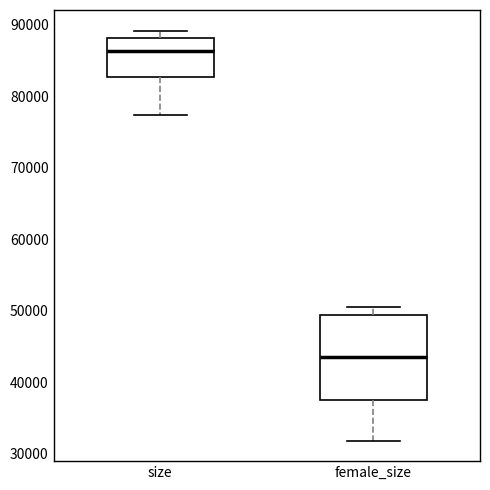

Which box's median line is the lowest?

female_size